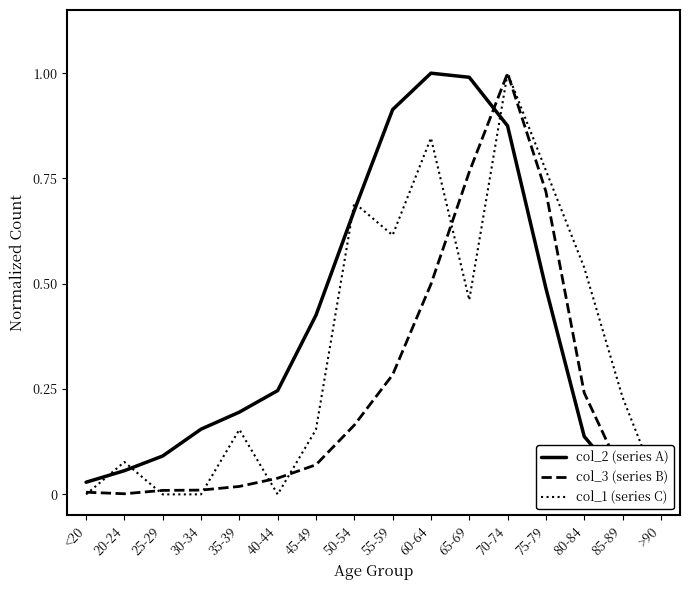

Does the chart have visible grid lines?

No